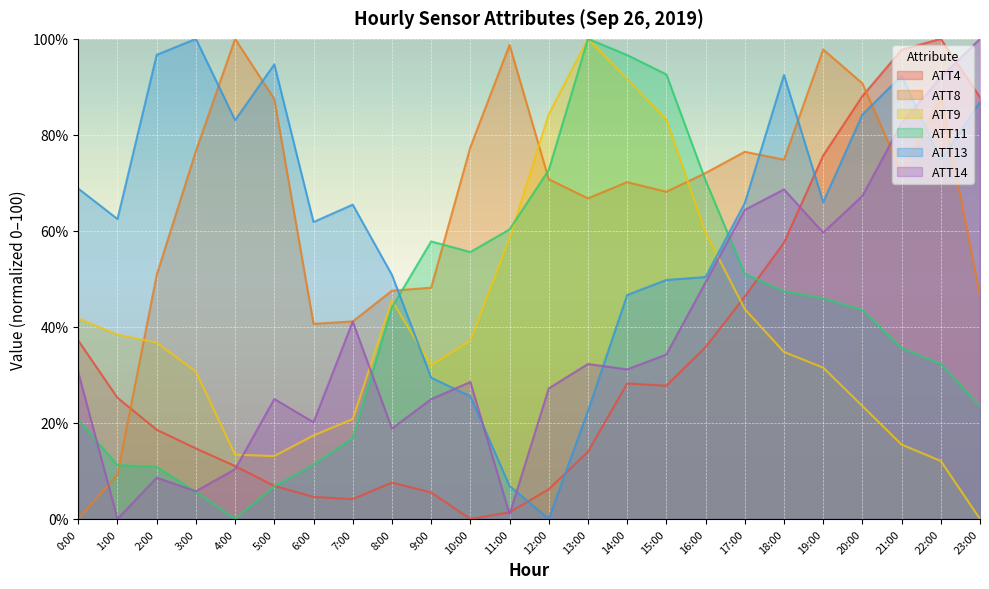

What are all the series names shown in the legend?

ATT4, ATT8, ATT9, ATT11, ATT13, ATT14